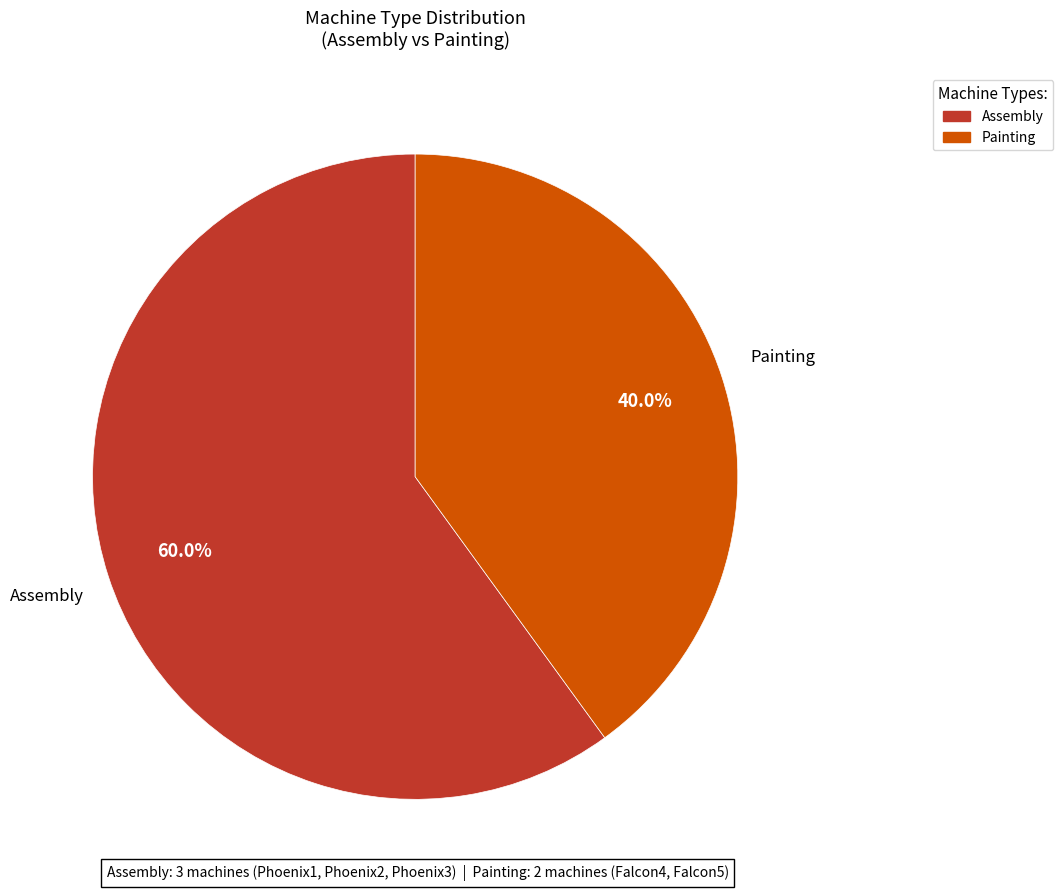

How many slices are in this pie chart?

2